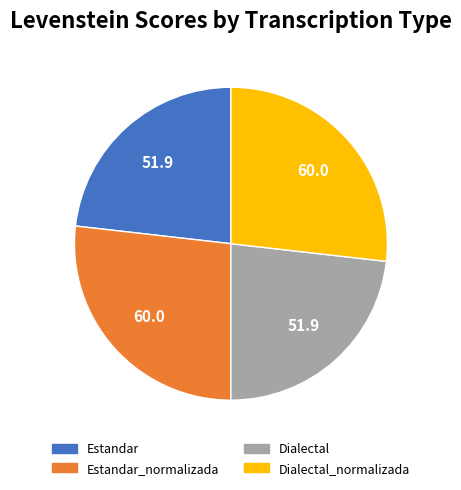

Is there a majority slice in this chart?

No